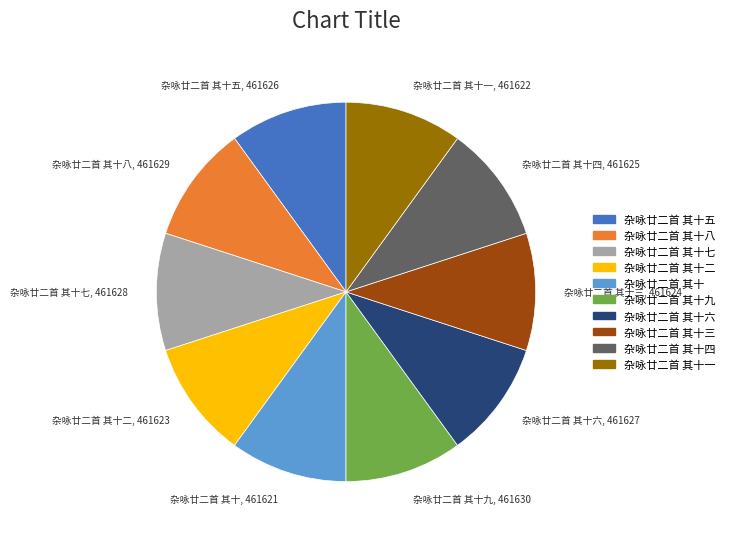

How many slices are in this pie chart?

10